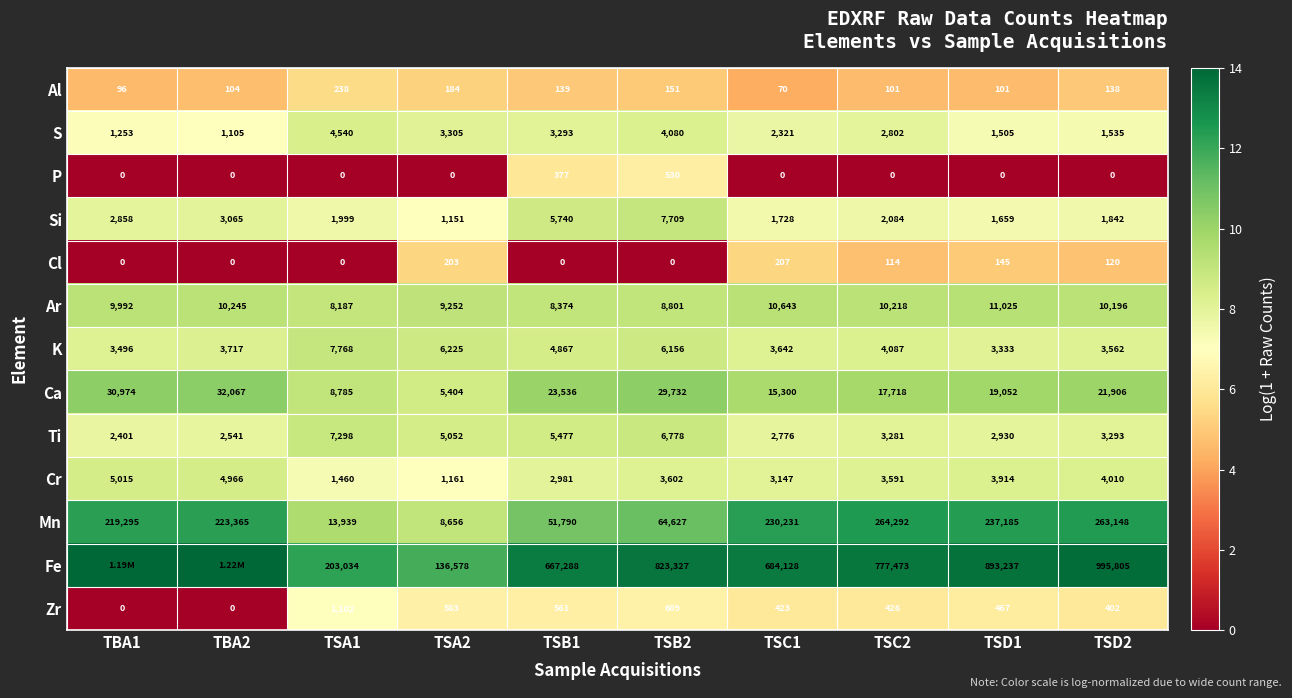

Rank the series at TSD2 from lowest to highest value.

P, Cl, Al, Zr, S, Si, Ti, K, Cr, Ar, Ca, Mn, Fe